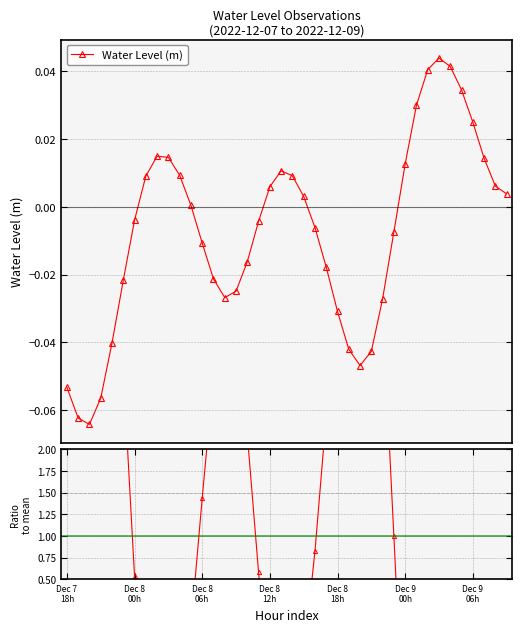

How many positive values does the Ratio to mean series have?

21